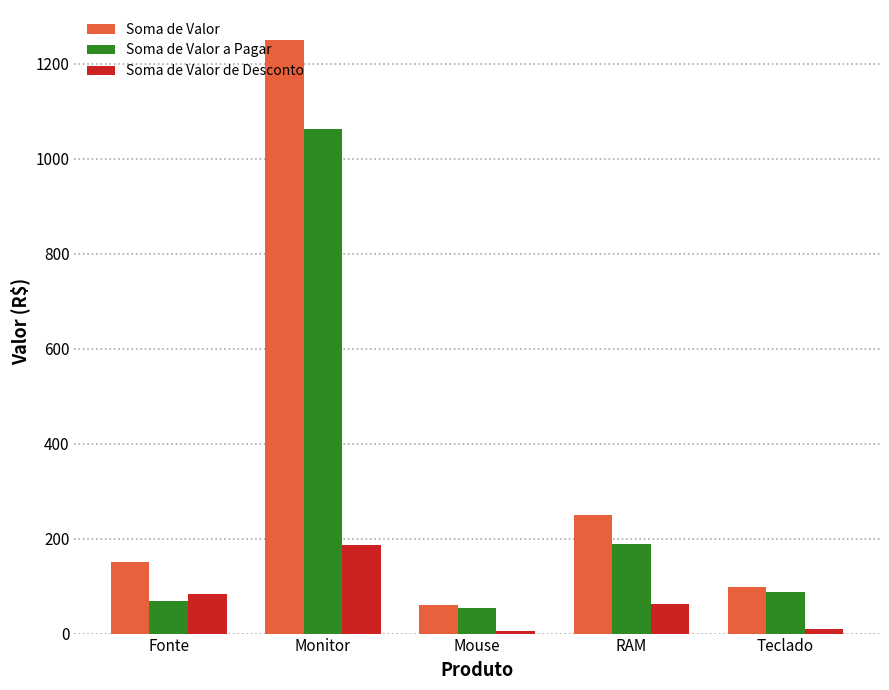

What is the sum of all Soma de Valor de Desconto values?

348.9